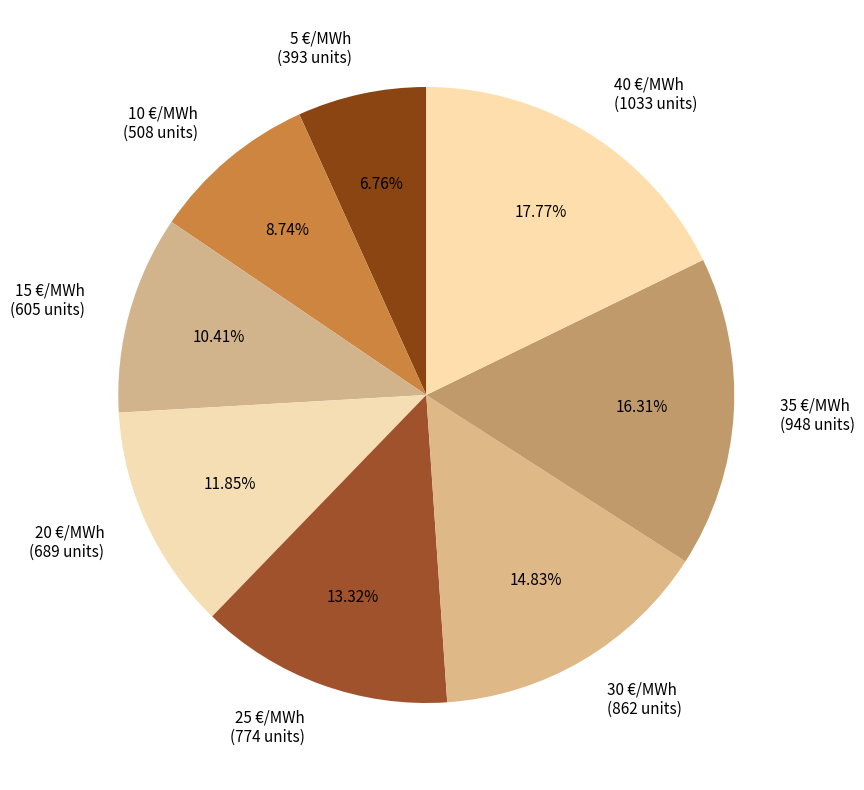

What percentage is the 15 €/MWh slice, to the nearest percent?

10%